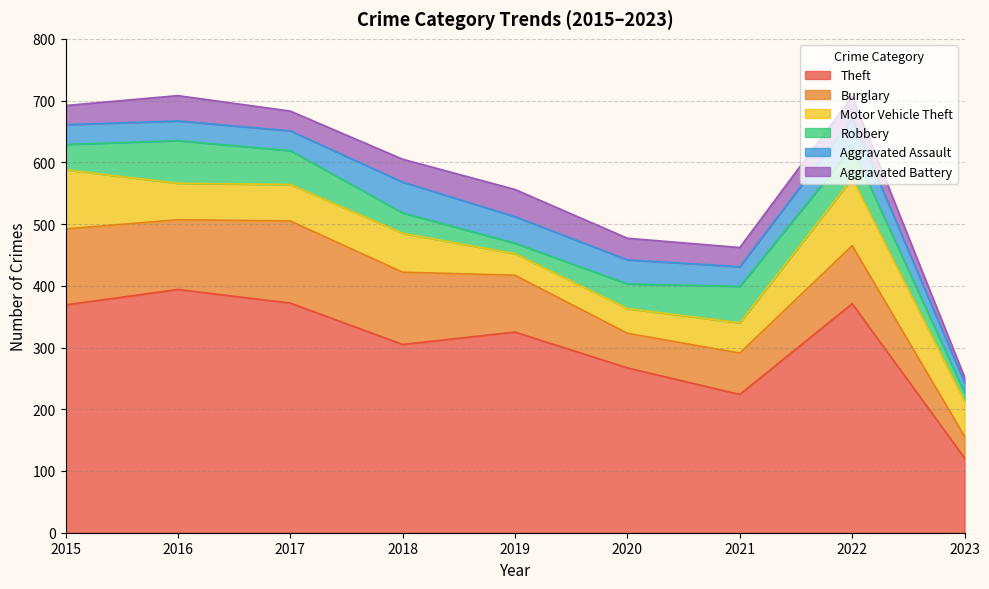

The Burglary series shows 56 at 2020. True or false?

True